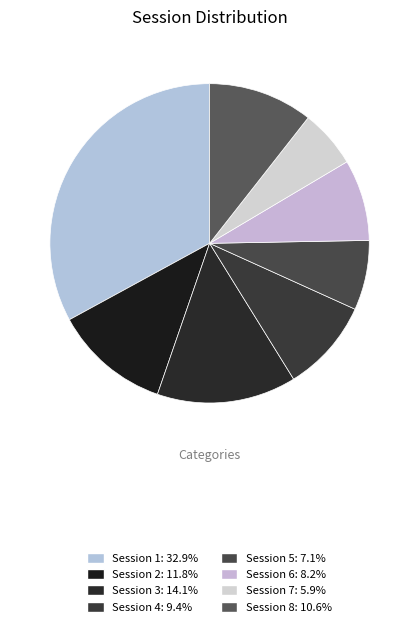

Does Session 4 represent more than half of the total?

No